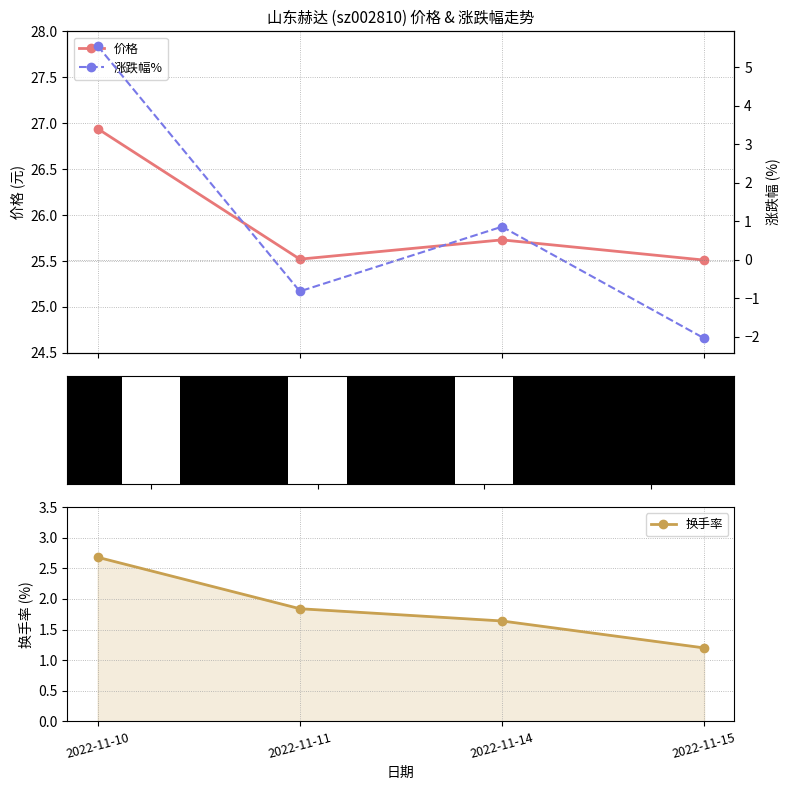

The value of 价格 at 2022-11-15 is 17.6. True or false?

False